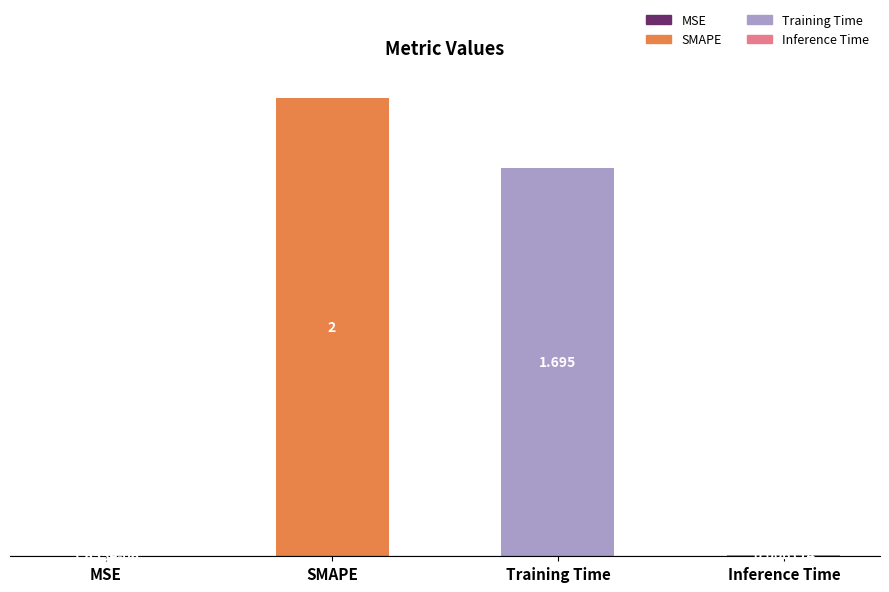

What is the change in value from SMAPE to Training Time?

-0.3